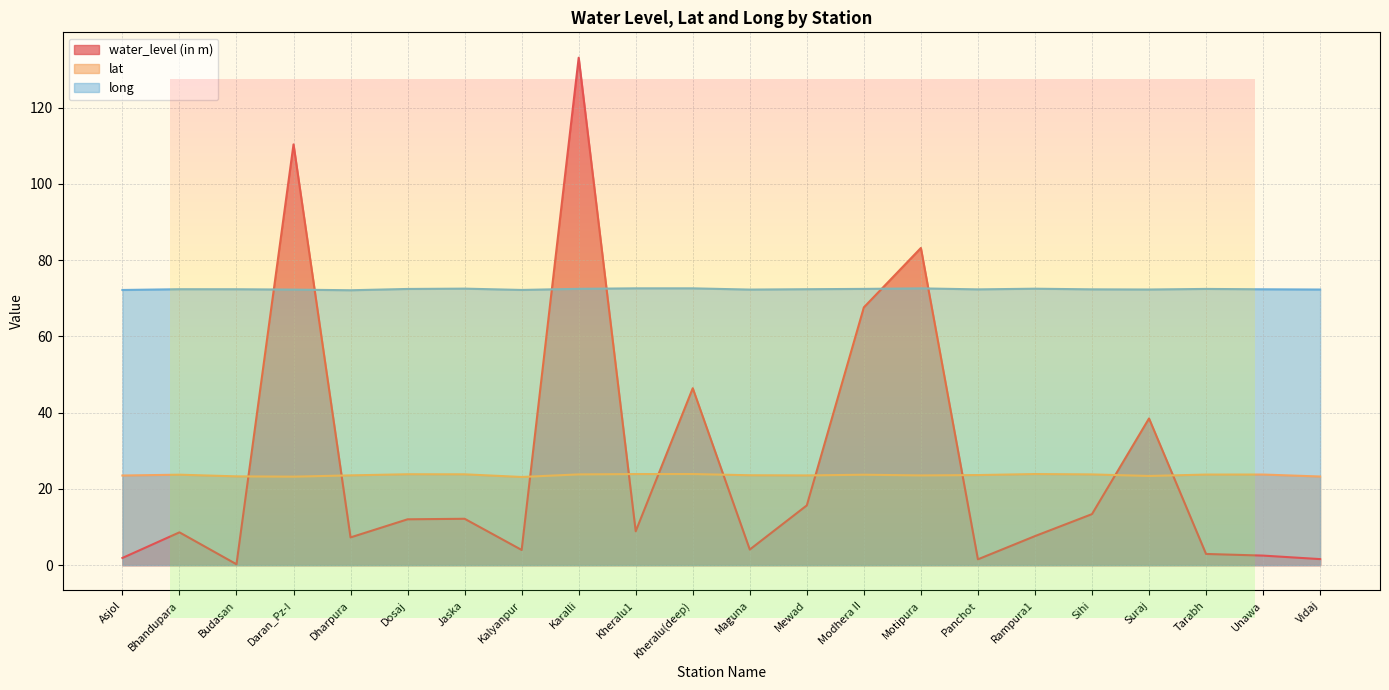

What is the difference between the second highest and minimum values in the lat series?

0.8